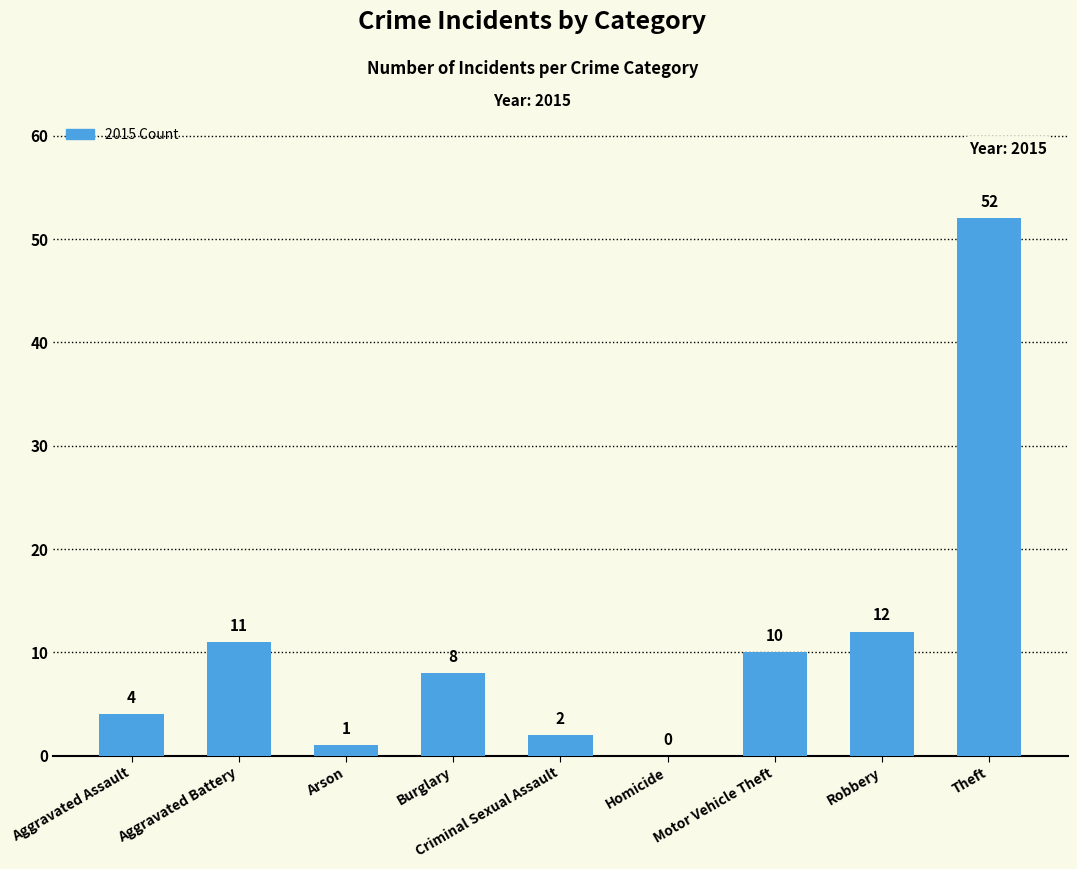

What is the greatest value displayed?

52